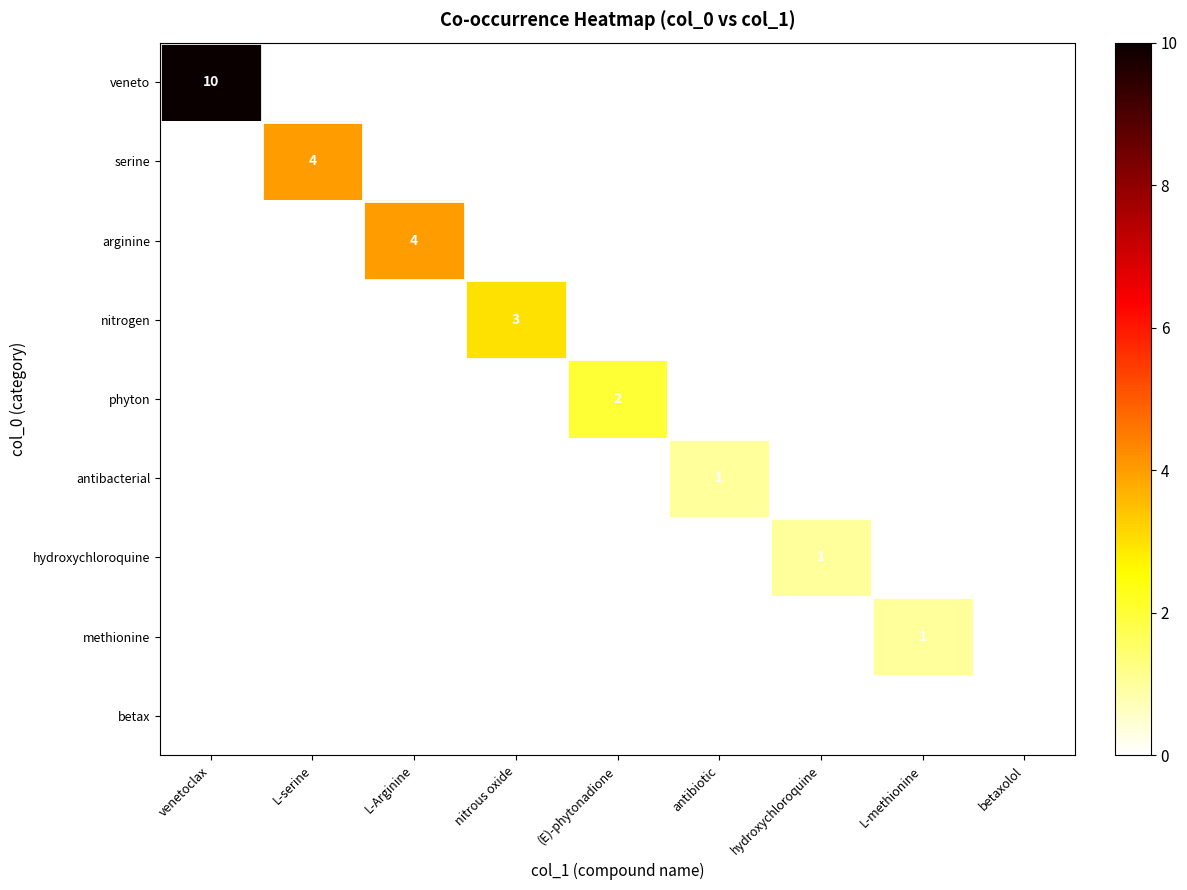

Which series has the largest range (max minus min)?

veneto